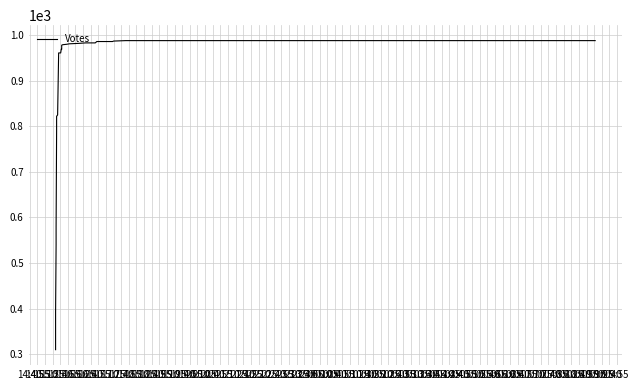

Is it true that the value at 21:25 is 343?

False